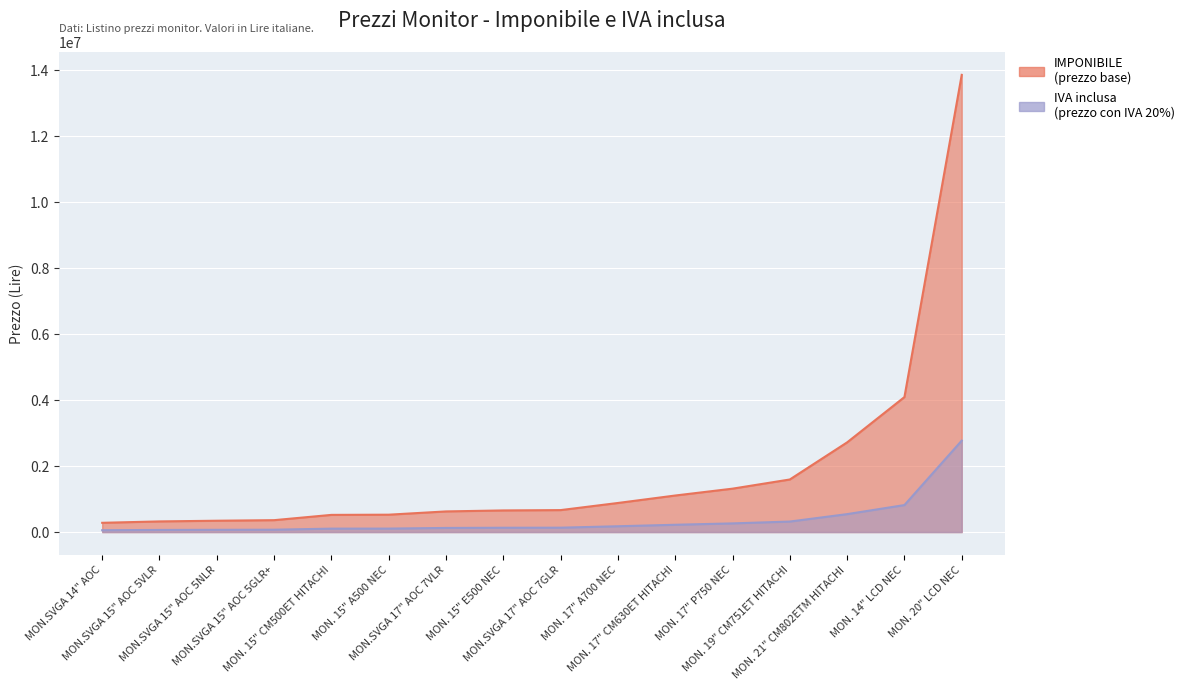

What are all the series names shown in the legend?

IMPONIBILE, IVA inclusa